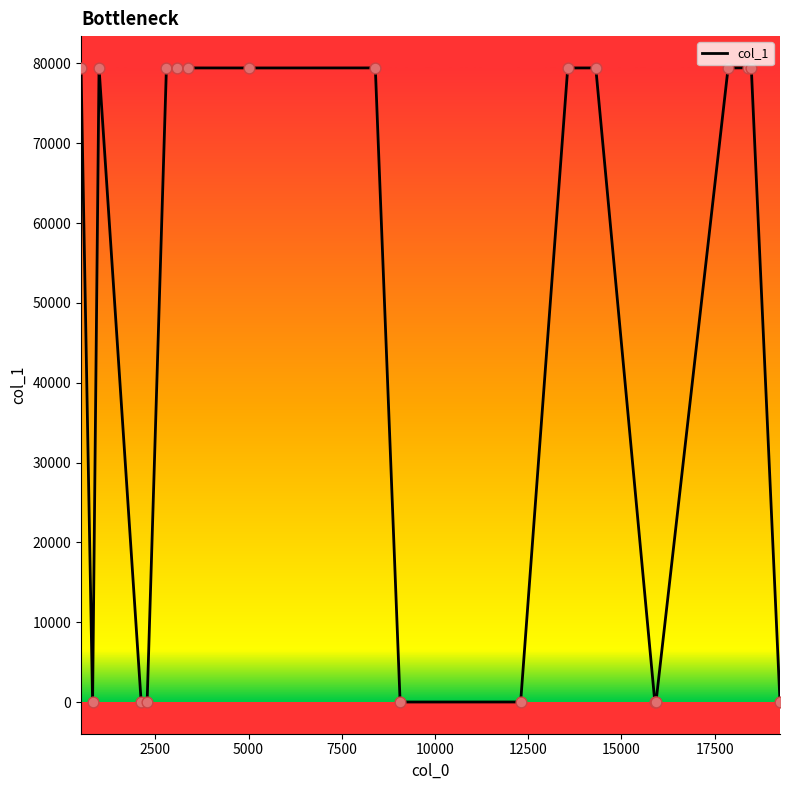

What is the difference between the maximum and minimum values?

79425